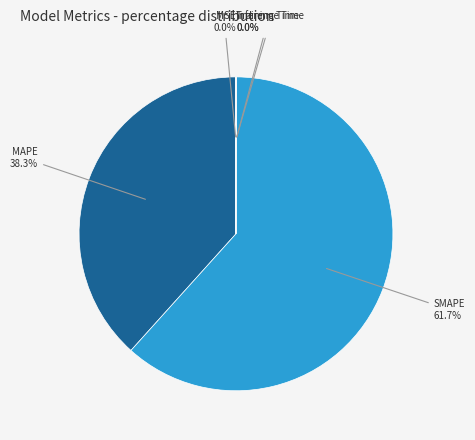

True or false: MAPE accounts for 27% of the total.

False